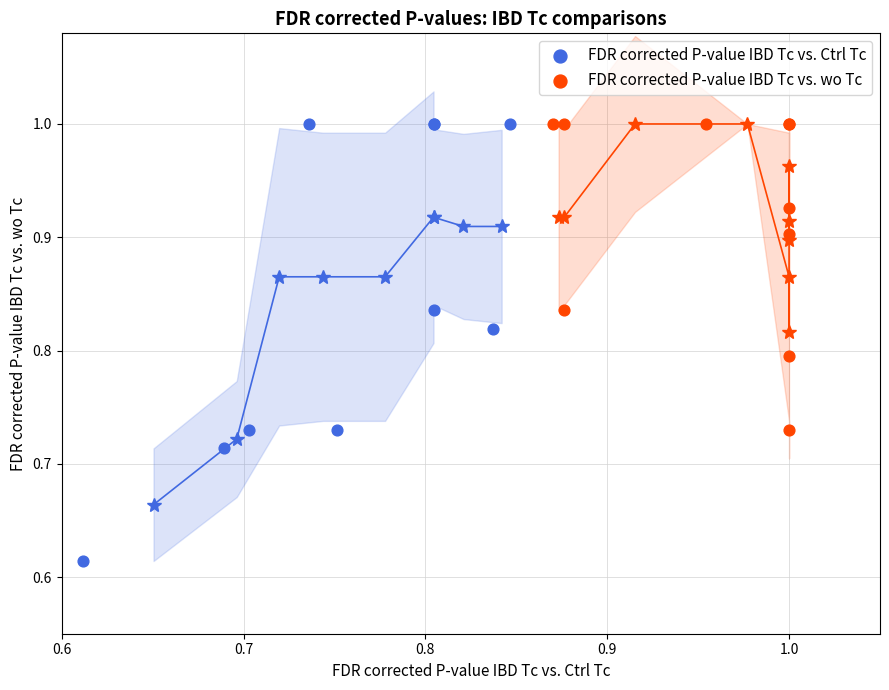

Which series reaches the minimum Y coordinate?

FDR corrected P-value IBD Tc vs. Ctrl Tc